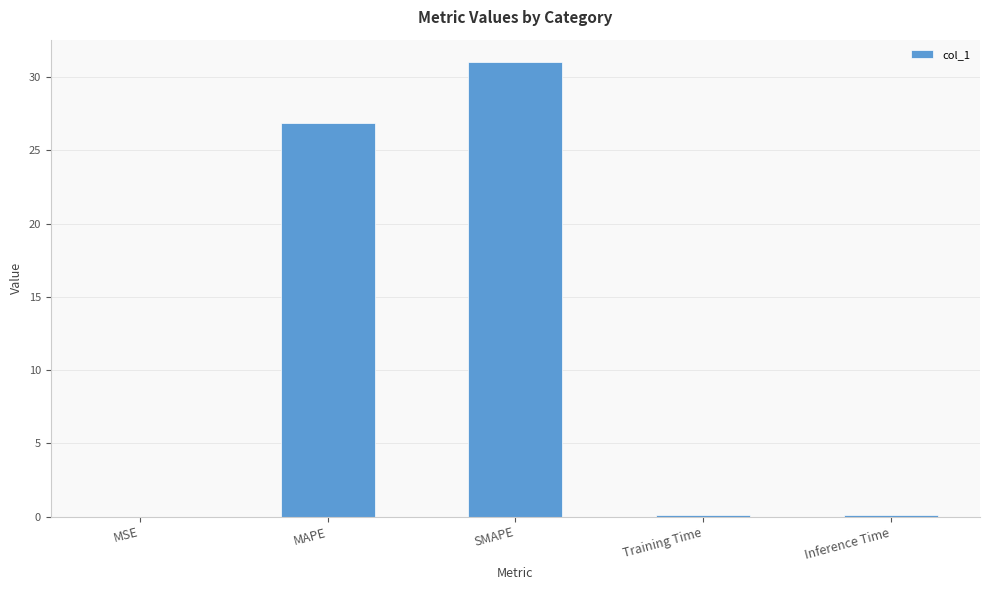

At which category does the chart reach its peak across all series?

SMAPE